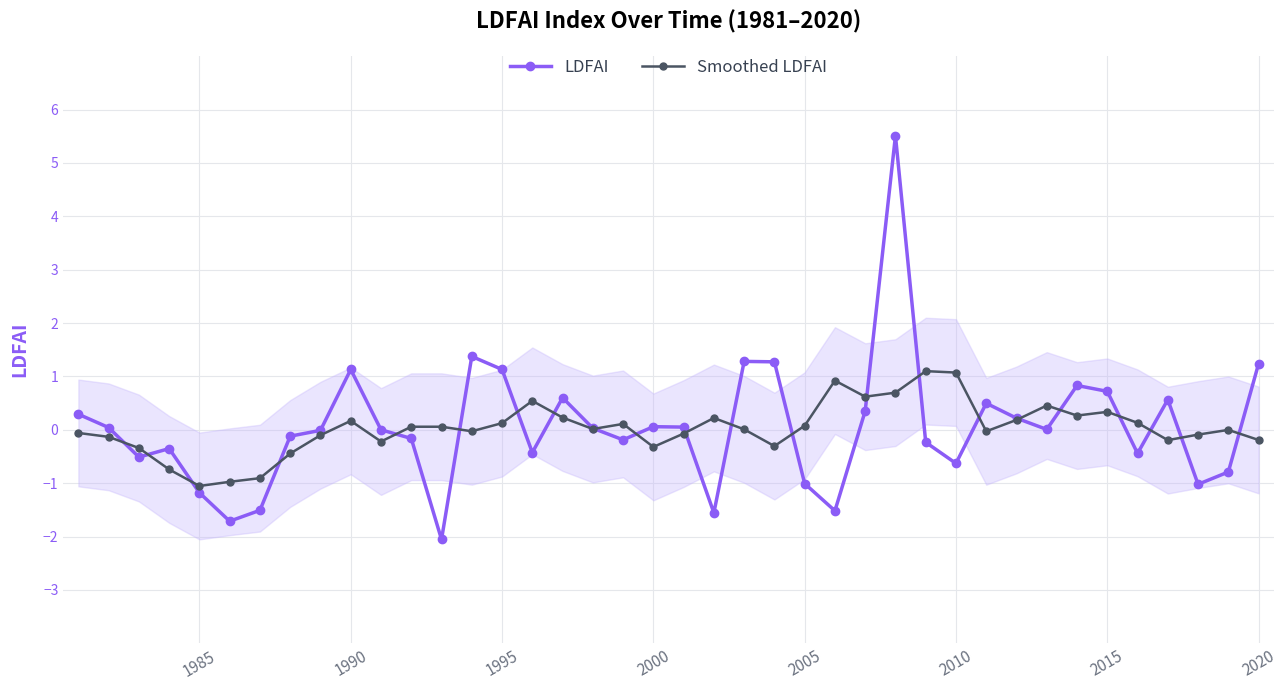

True or false: Smoothed LDFAI has more than 2 points higher than both neighbors.

True